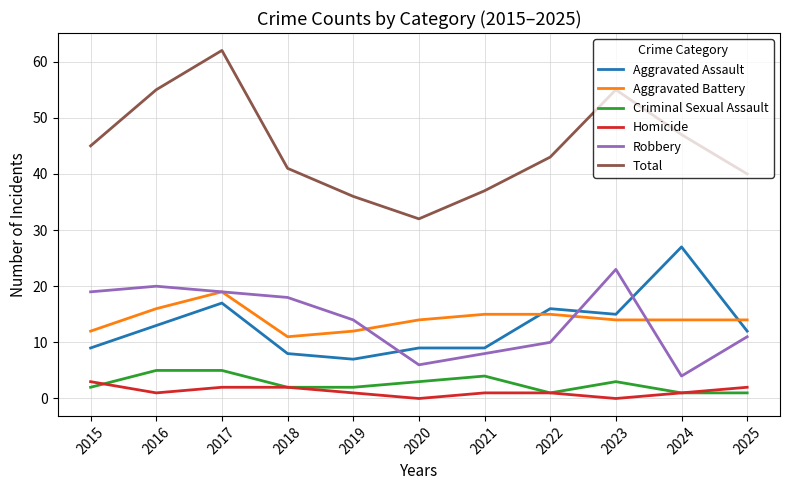

What is the approximate value of Robbery at 2020?

6